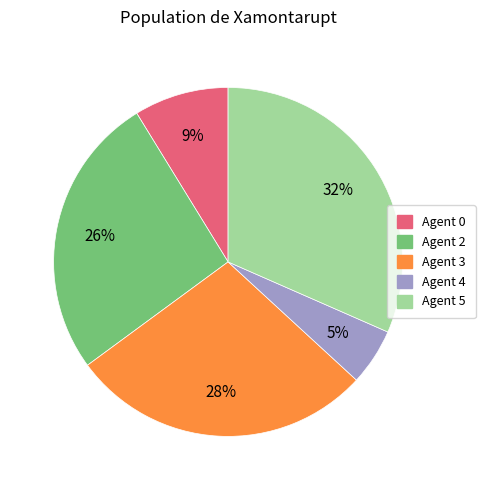

Is there a majority slice in this chart?

No